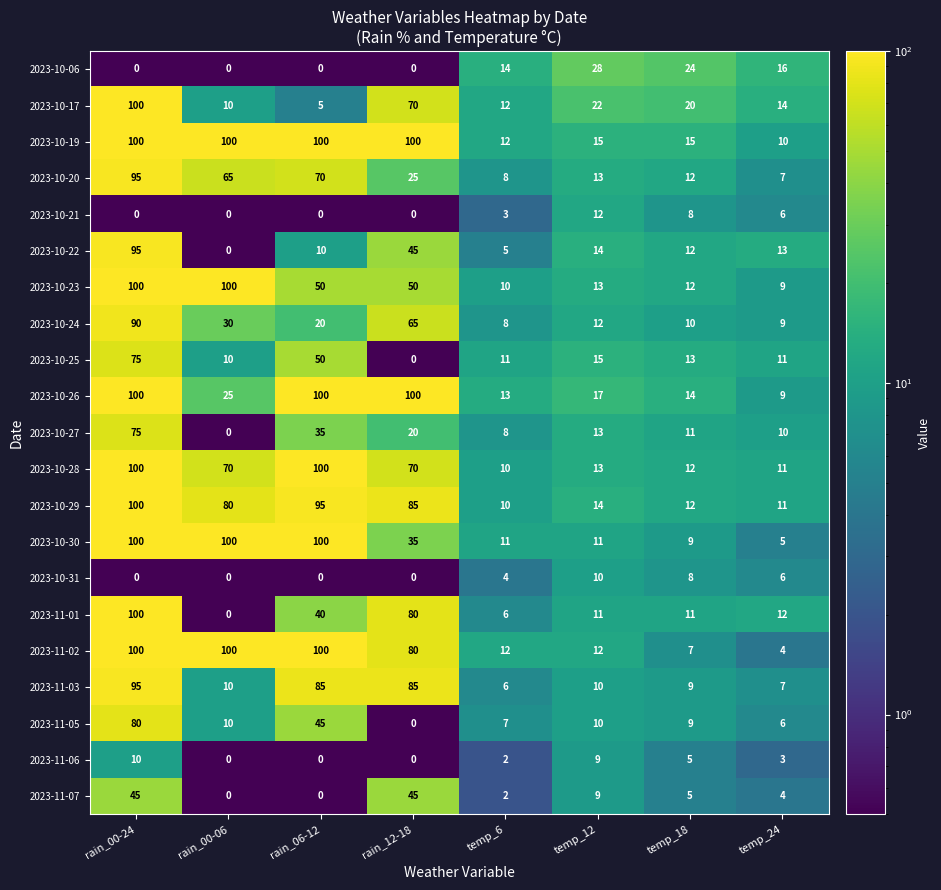

What is the maximum value shown in the chart?

100